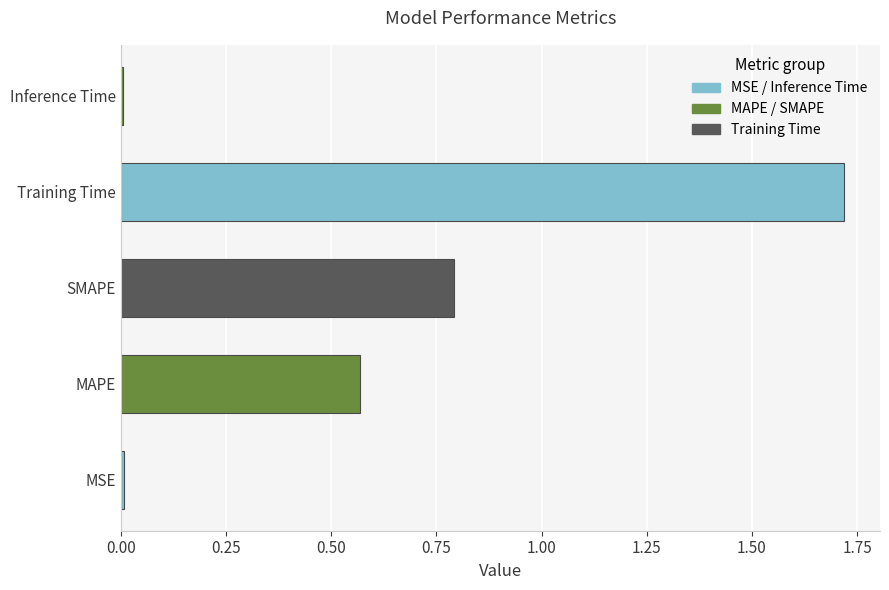

Which has a higher value, Inference Time or SMAPE?

SMAPE